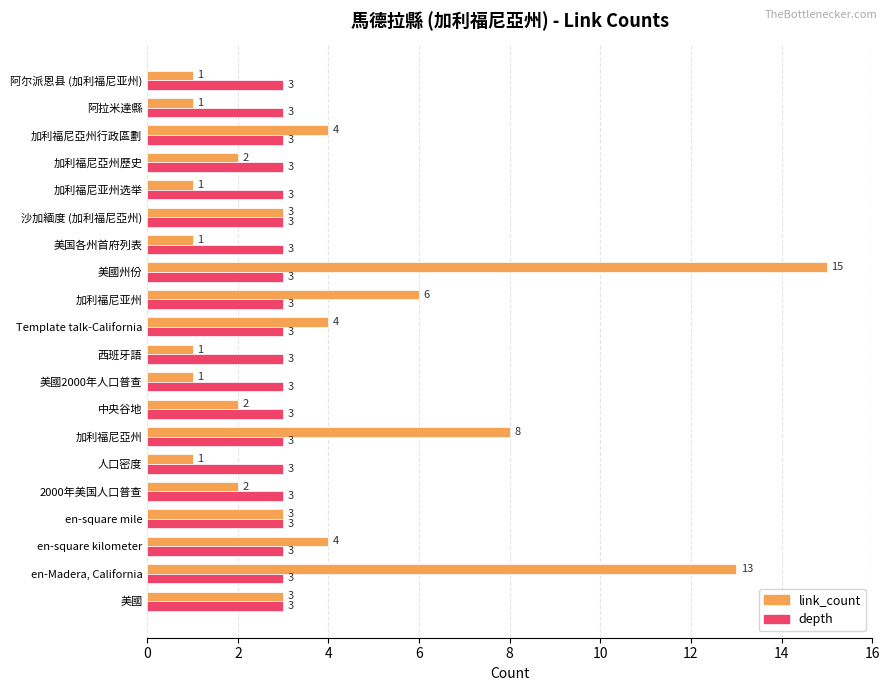

What is the average value of the depth series?

3